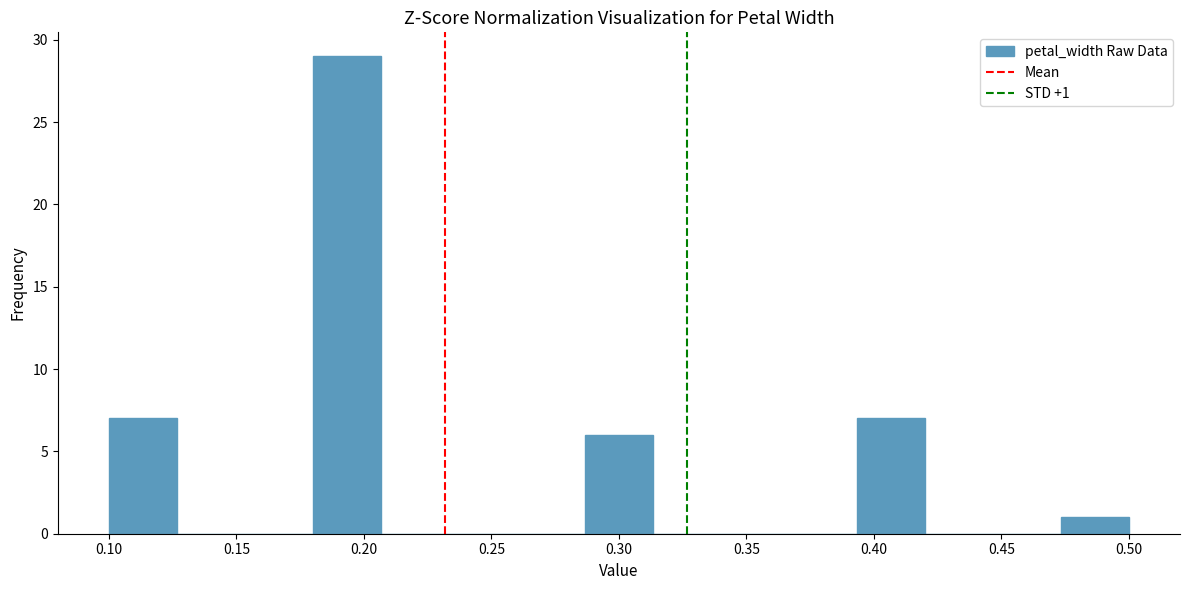

Which range on the x-axis has the tallest bar?

0.180 to 0.205